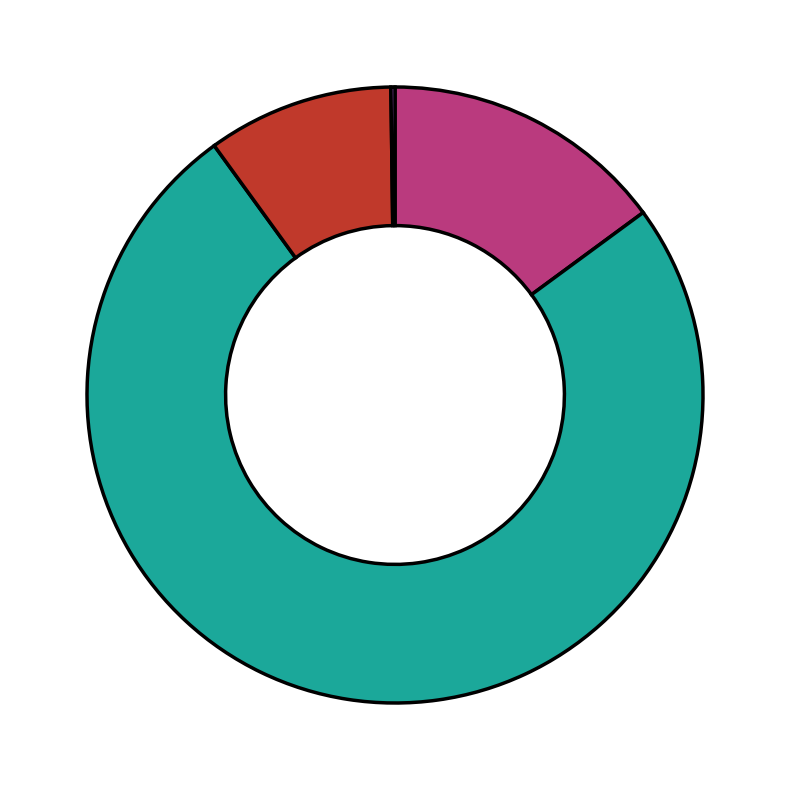

Is there a majority slice in this chart?

Yes